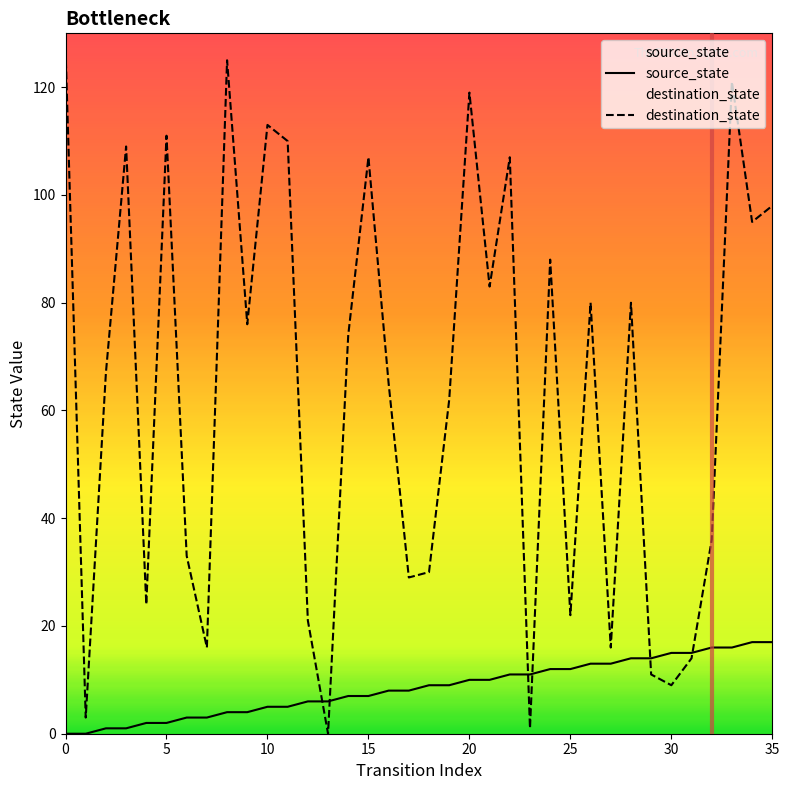

At which label is destination_state closest to 63?

19